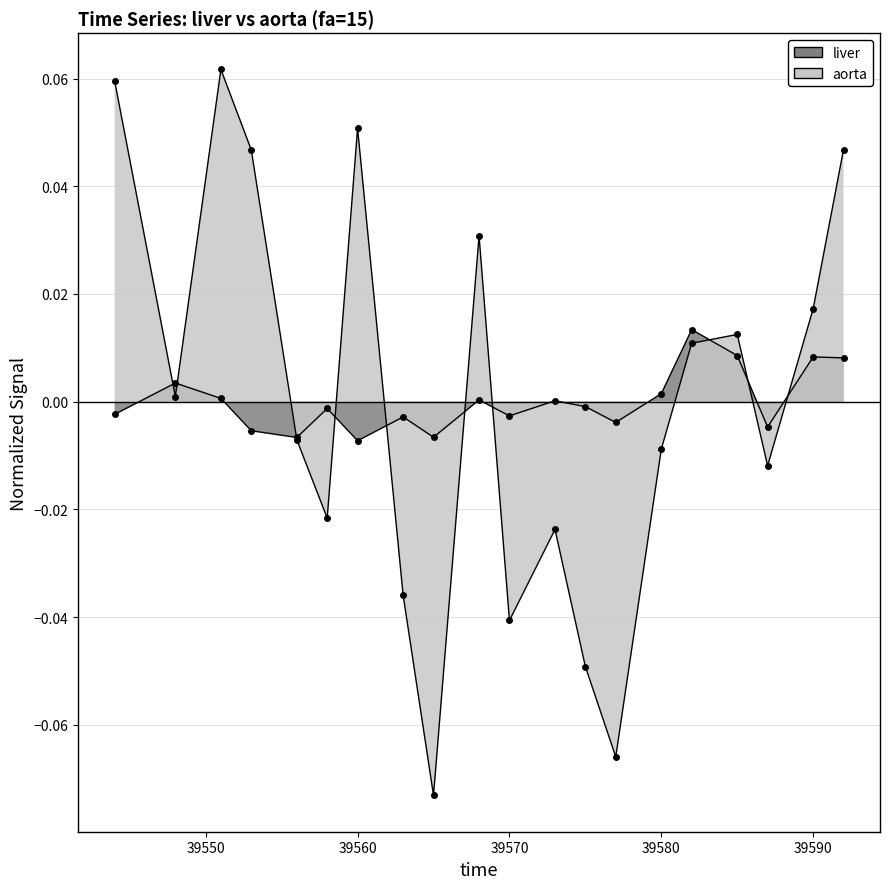

Which series has the largest total across all categories?

liver